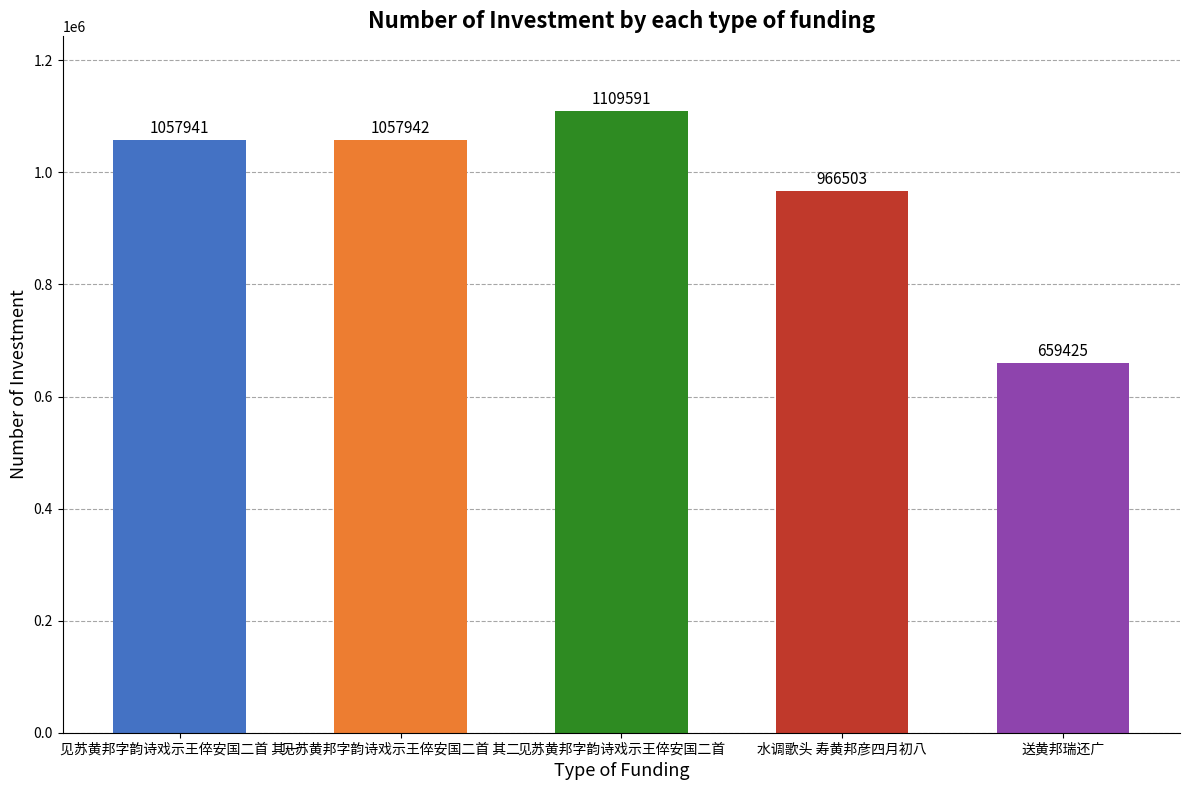

What is the difference between the maximum and minimum values?

450166